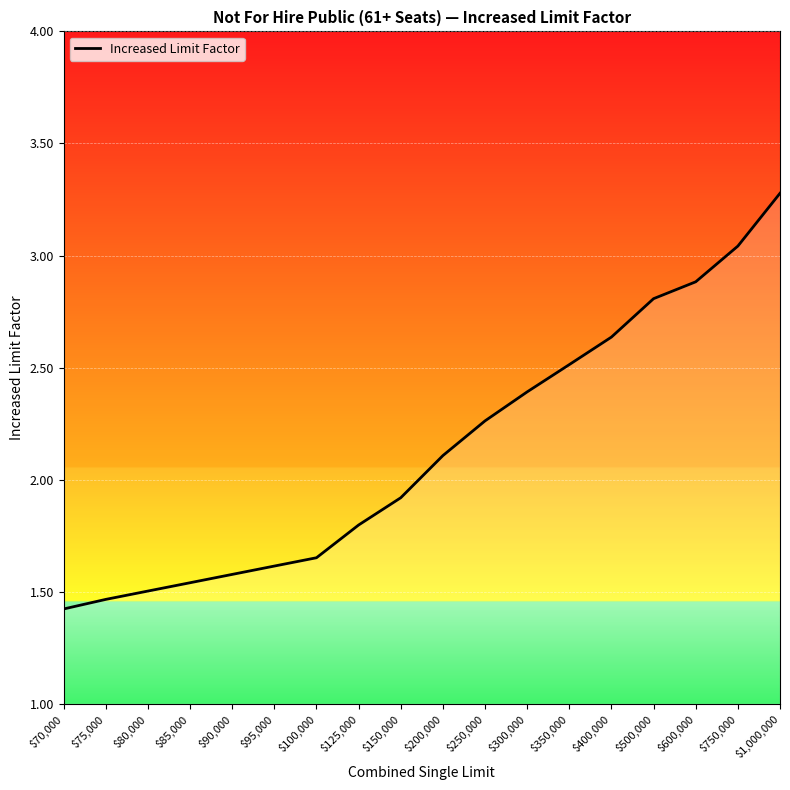

At which label does the data first exceed 2?

$200,000